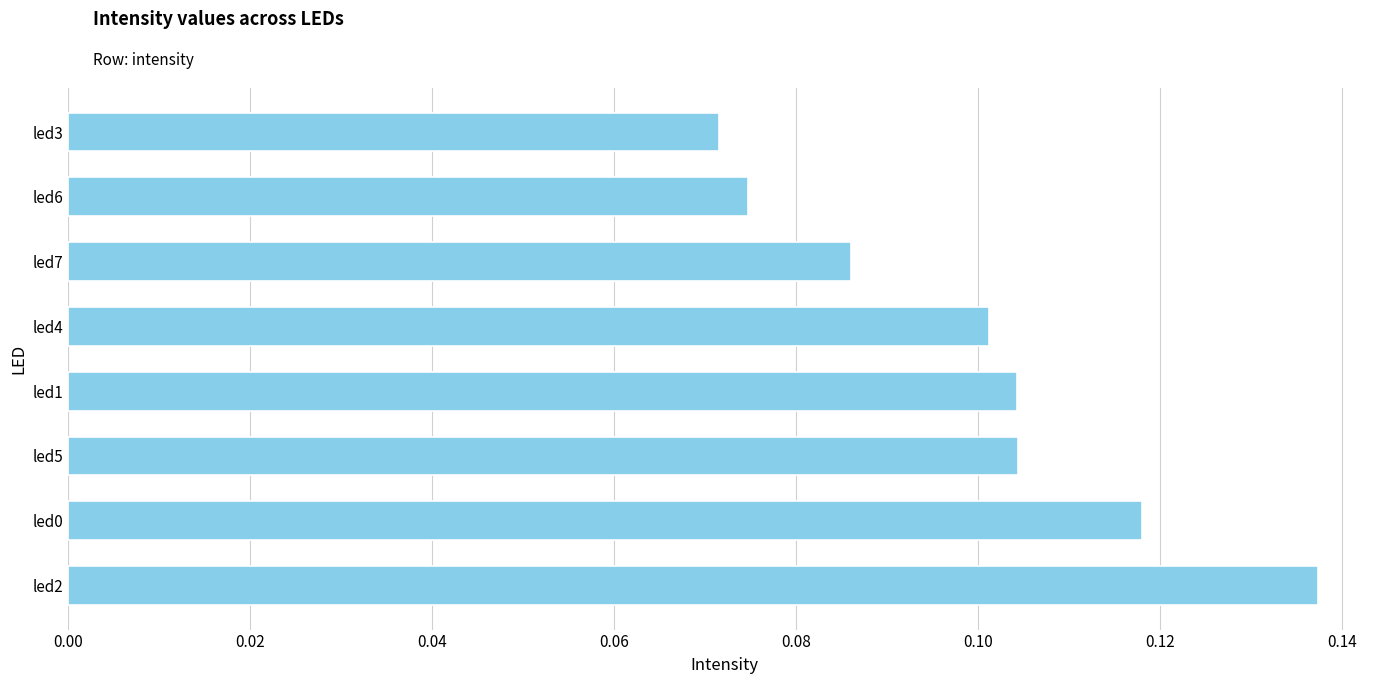

At which label is the value closest to 0?

led3